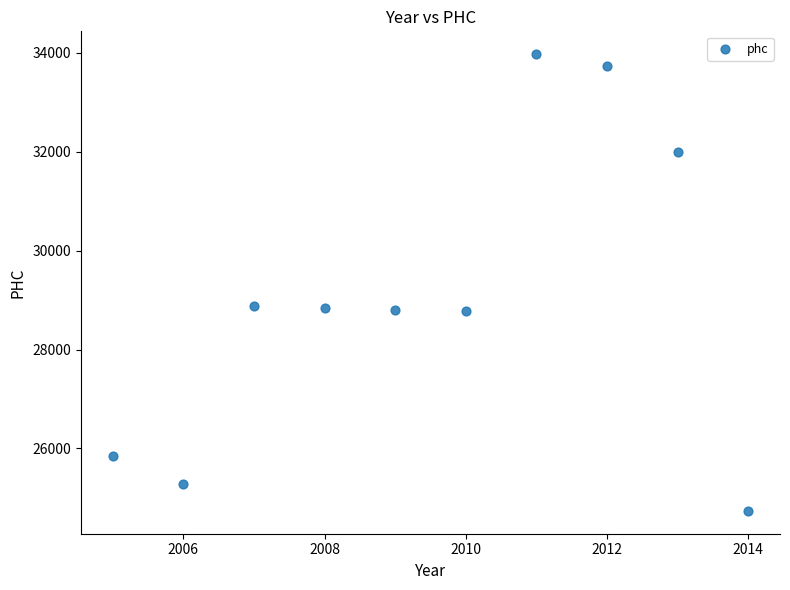

What is the range of Y values (max minus min)?

9239